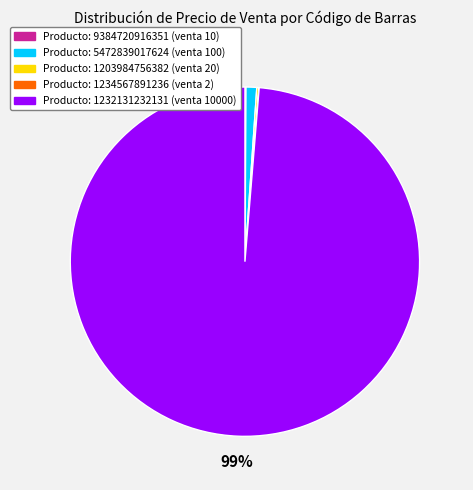

To the nearest percent, what is the difference between the largest and smallest slice percentages?

99%